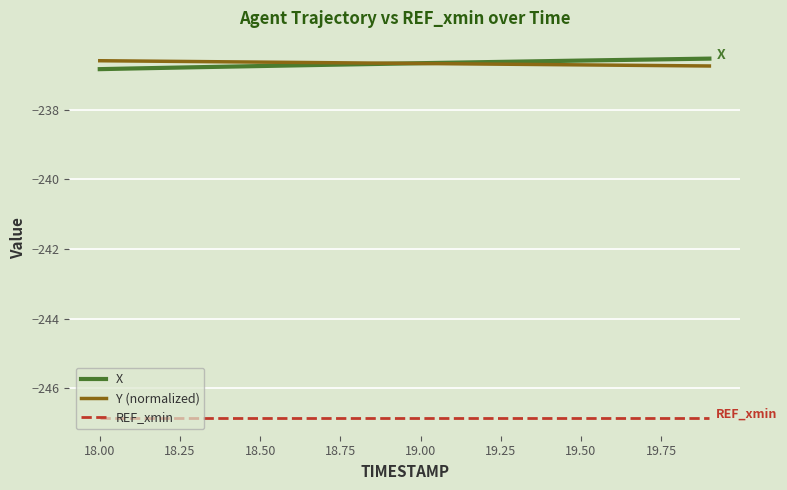

What are all the series names shown in the legend?

X, Y (normalized), REF_xmin